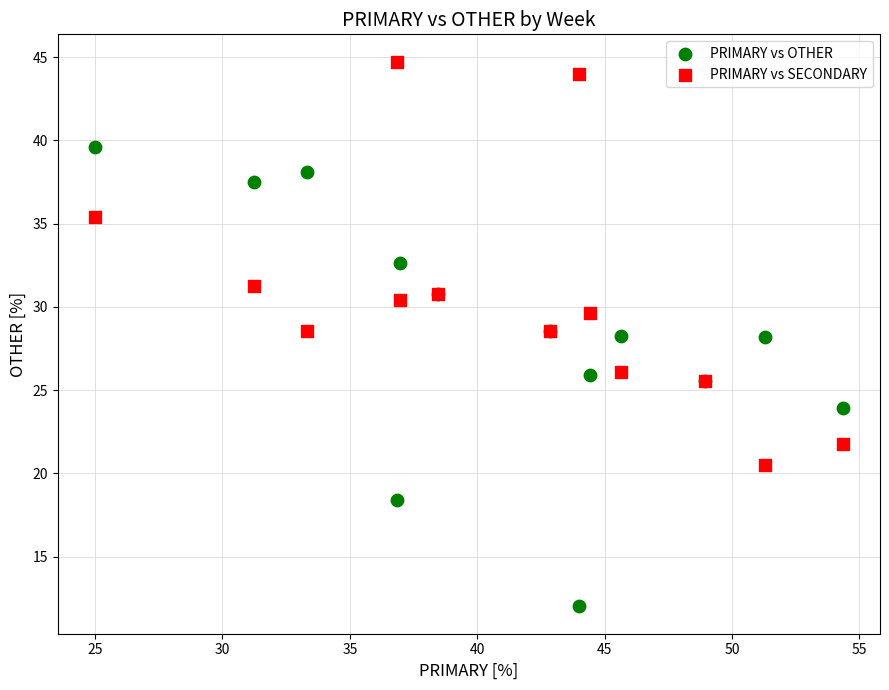

Which series contains the lowest Y value?

PRIMARY vs OTHER